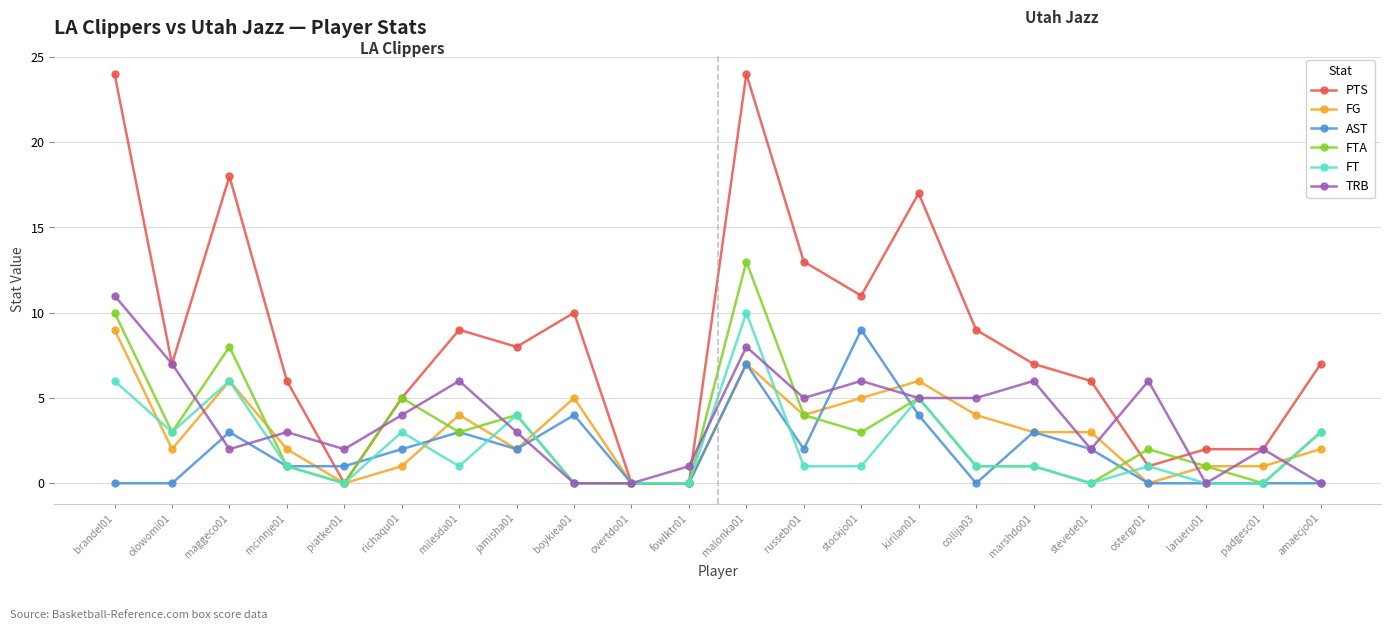

What is the difference between the maximum and minimum values in the PTS series?

24